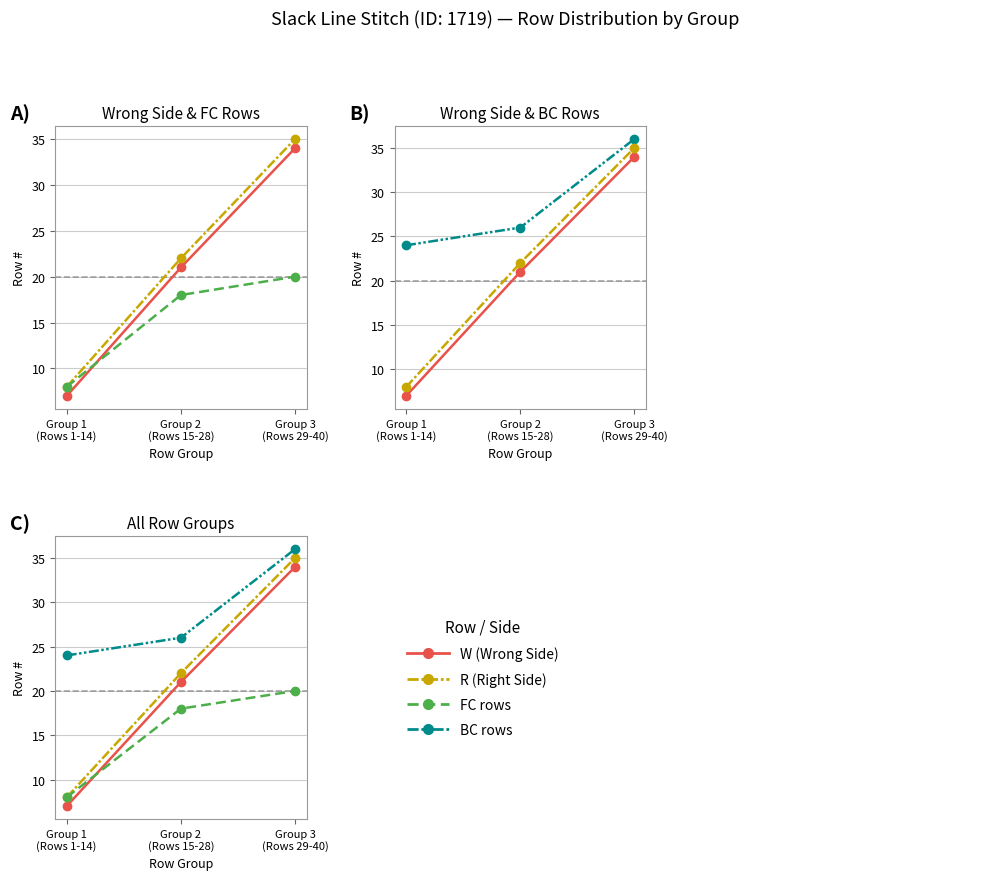

How many lines are shown in the chart?

4